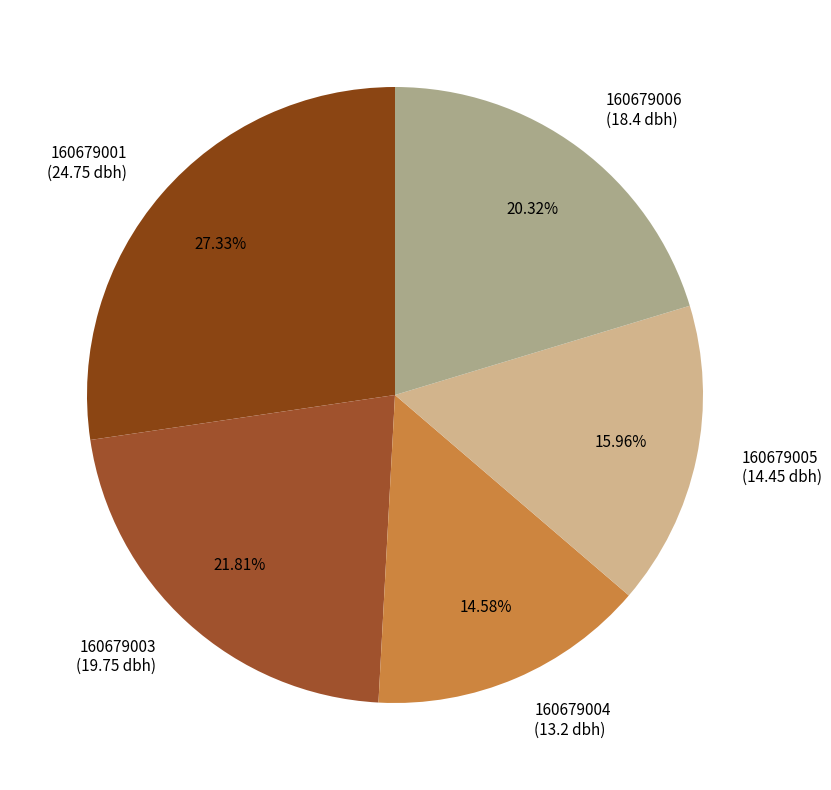

Does any single category account for the majority?

No